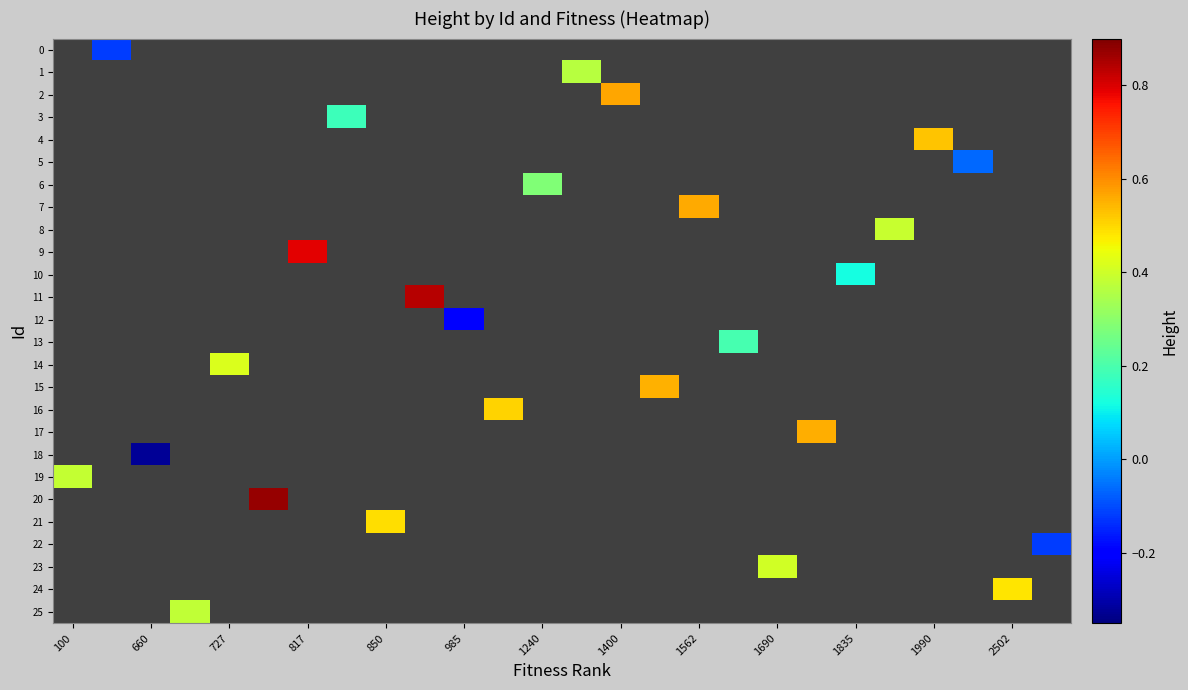

How many series are shown in this chart?

26